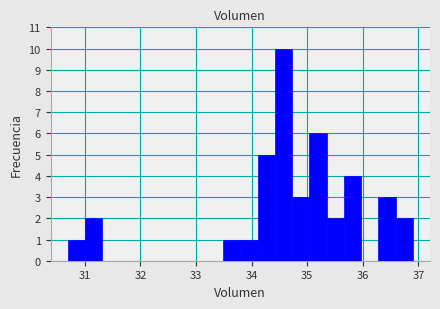

Read against the x-axis, roughly where is the centre of the tallest bar?

34.6